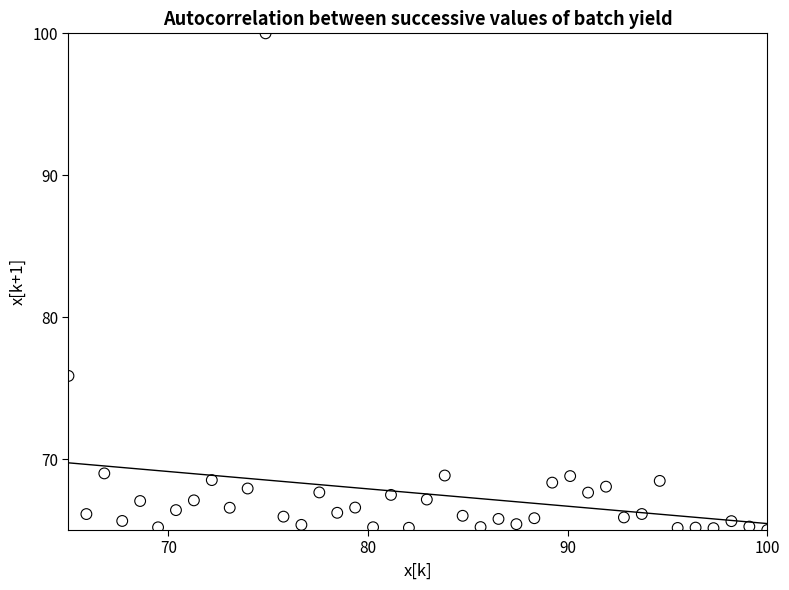

What Y value in the scatter plot is closest to 82?

75.9